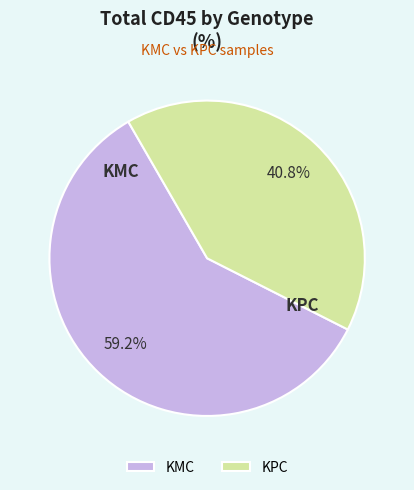

To the nearest percent, what is the difference between the largest and smallest slice percentages?

18%